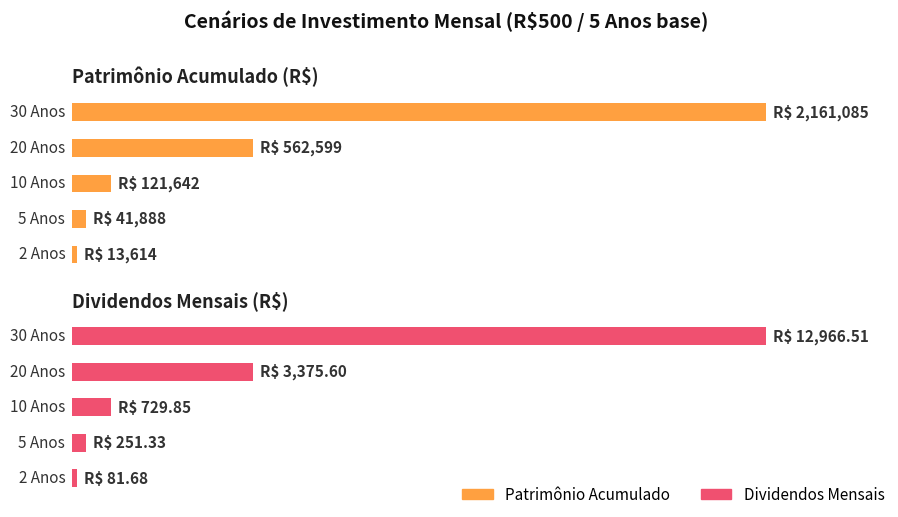

At which category is the sum across all series the highest?

30 Anos